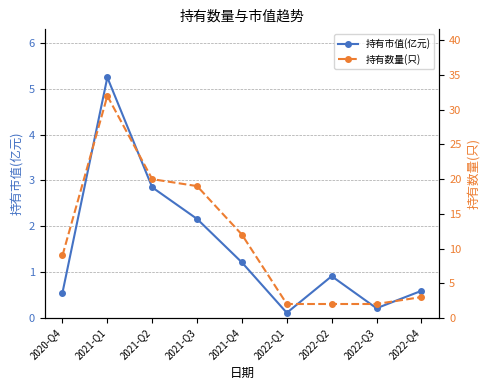

At how many categories does at least one series exceed 29?

1